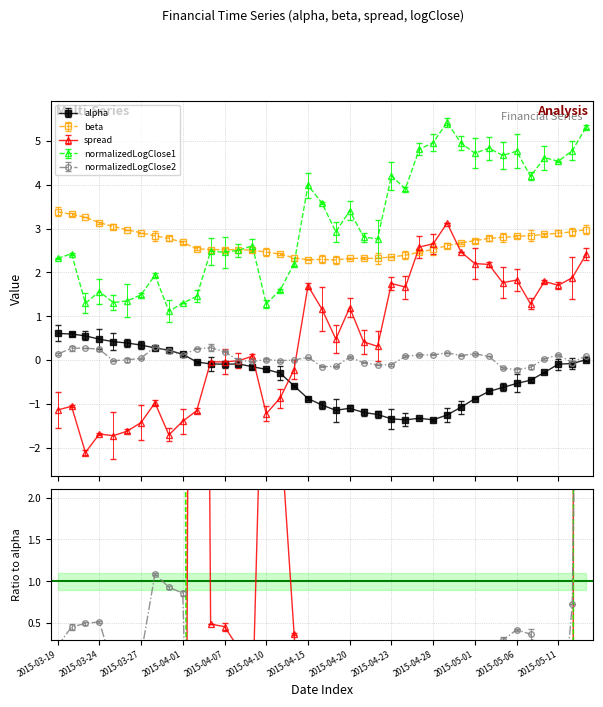

Rank the categories by alpha value from highest to lowest.

2015-03-19, 2015-03-20, 2015-03-23, 2015-03-24, 2015-03-25, 2015-03-26, 2015-03-27, 2015-03-30, 2015-03-31, 2015-04-01, 2015-05-13, 2015-04-02, 2015-05-12, 2015-04-08, 2015-04-06, 2015-05-11, 2015-04-07, 2015-04-09, 2015-04-10, 2015-05-08, 2015-04-13, 2015-05-07, 2015-05-06, 2015-04-14, 2015-05-05, 2015-05-04, 2015-04-15, 2015-05-01, 2015-04-16, 2015-04-30, 2015-04-20, 2015-04-17, 2015-04-21, 2015-04-22, 2015-04-29, 2015-04-27, 2015-04-23, 2015-04-28, 2015-04-24